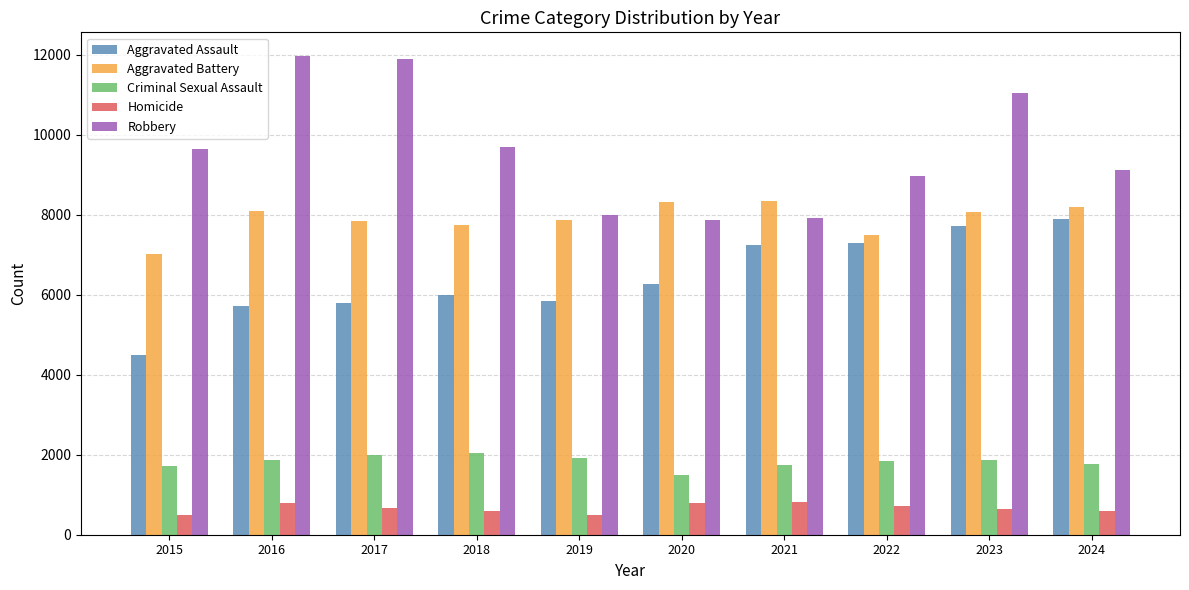

What is the value of the Aggravated Assault bar at the 8th from the left?

7281